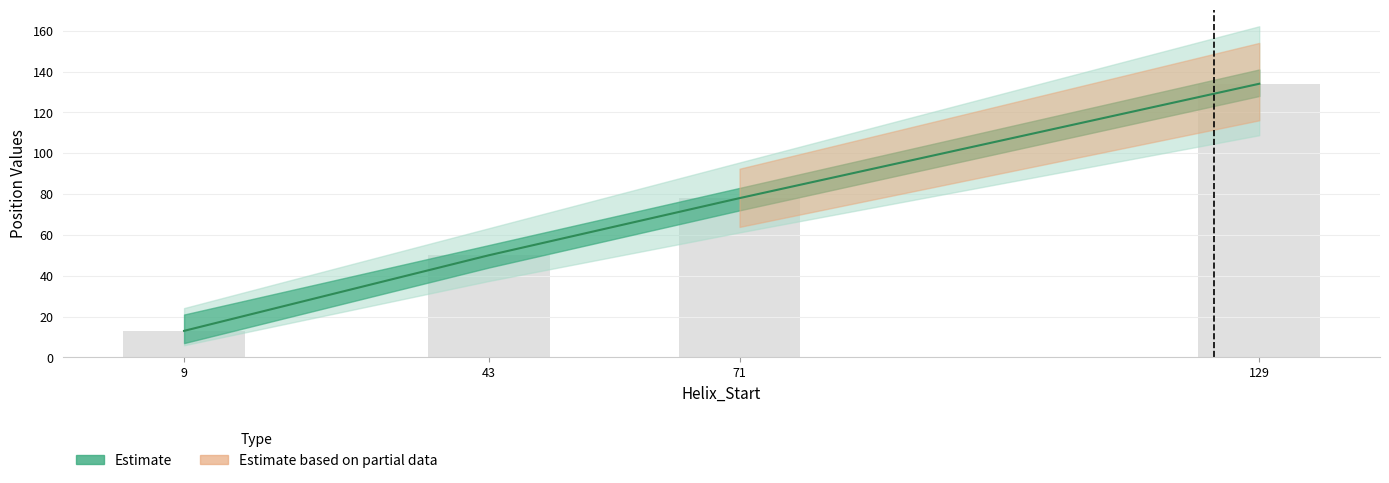

Reading right to left, list all the values displayed in this chart.

Helix_End: 134	78	50	13
Kink_Position: 134	78	50	13